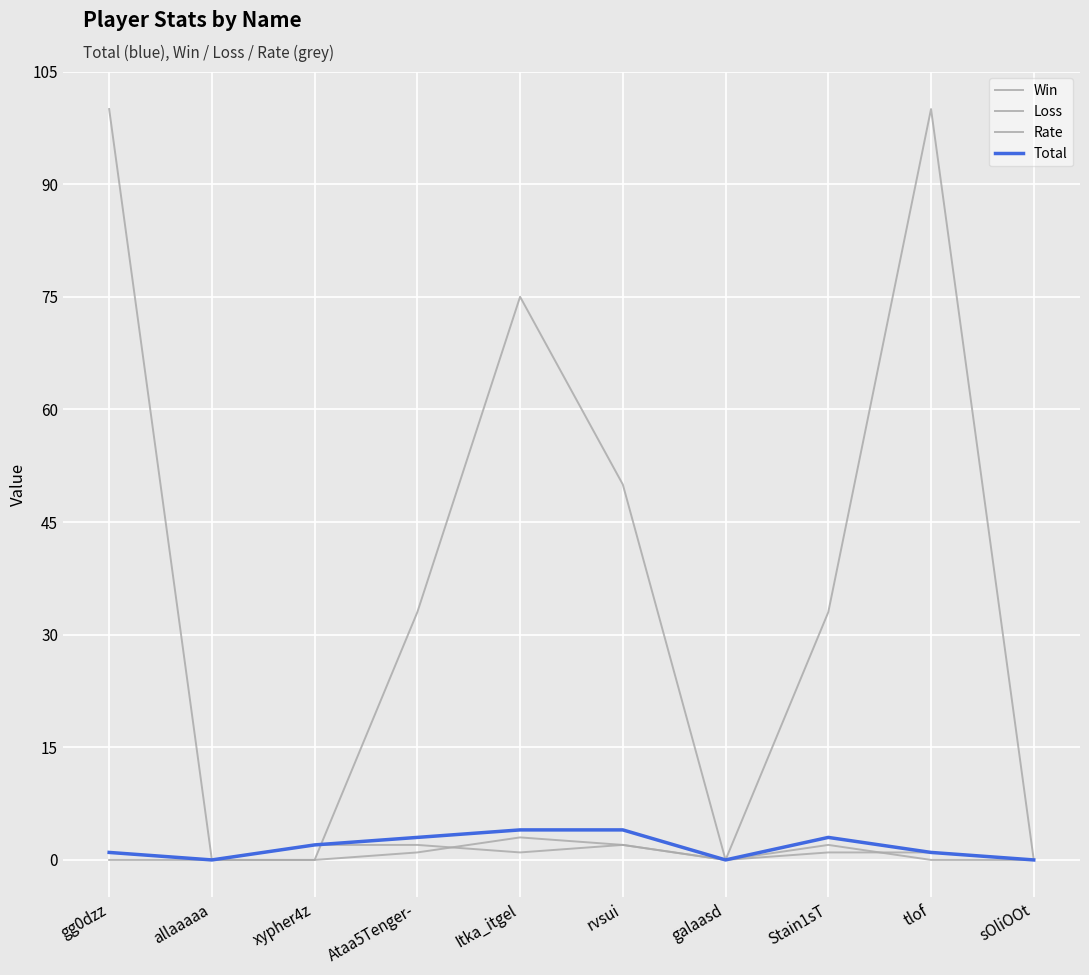

What is the difference between the second highest and minimum values in the Total series?

4